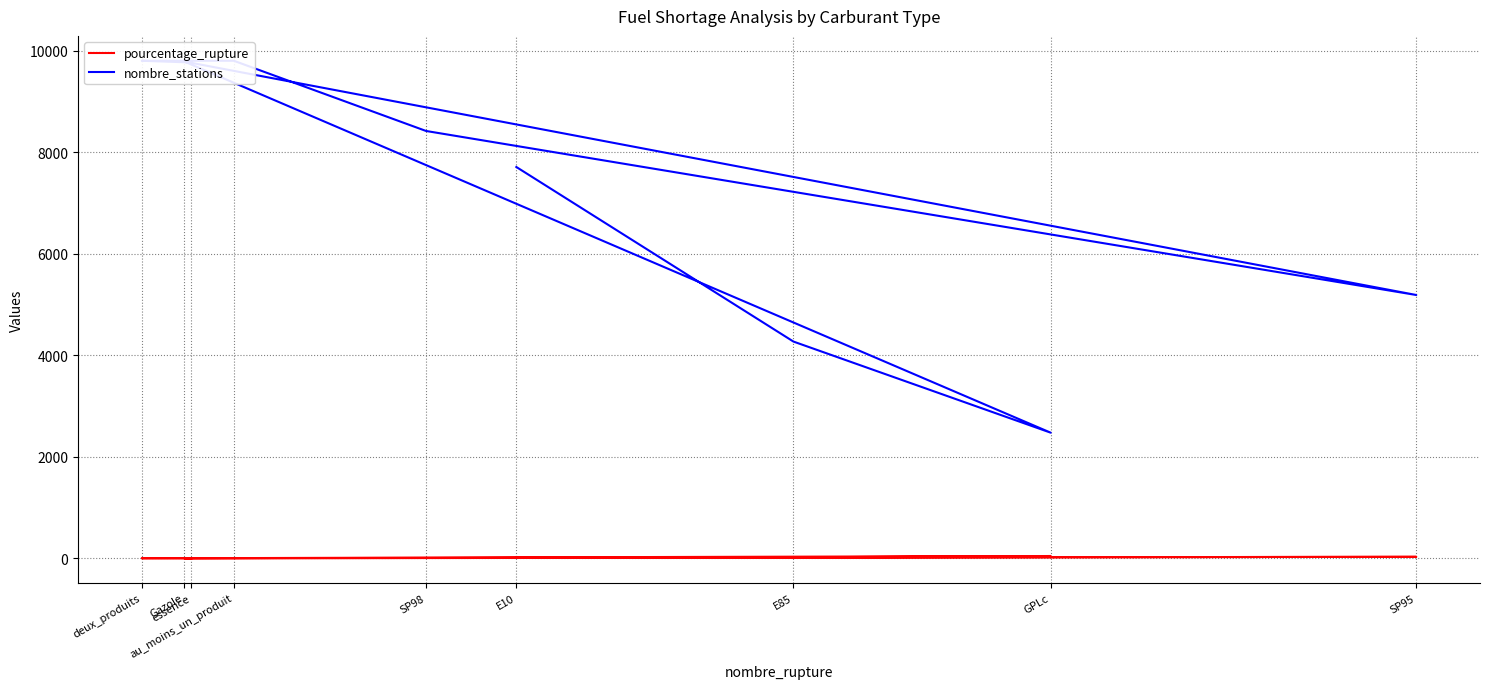

List the labels in order of nombre_stations value, largest first.

au_moins_un_produit, deux_produits, Gazole, essence, SP98, E10, SP95, E85, GPLc